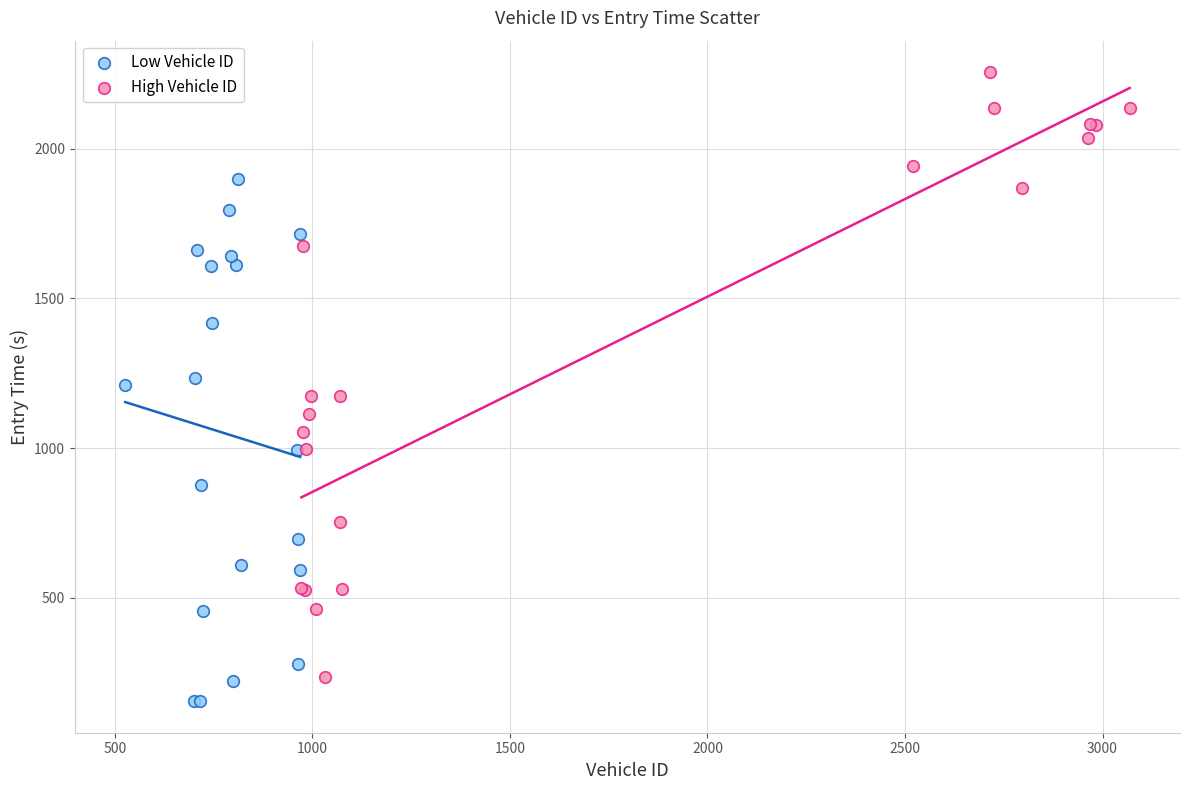

What are all the series names shown in the legend?

Low Vehicle ID, High Vehicle ID